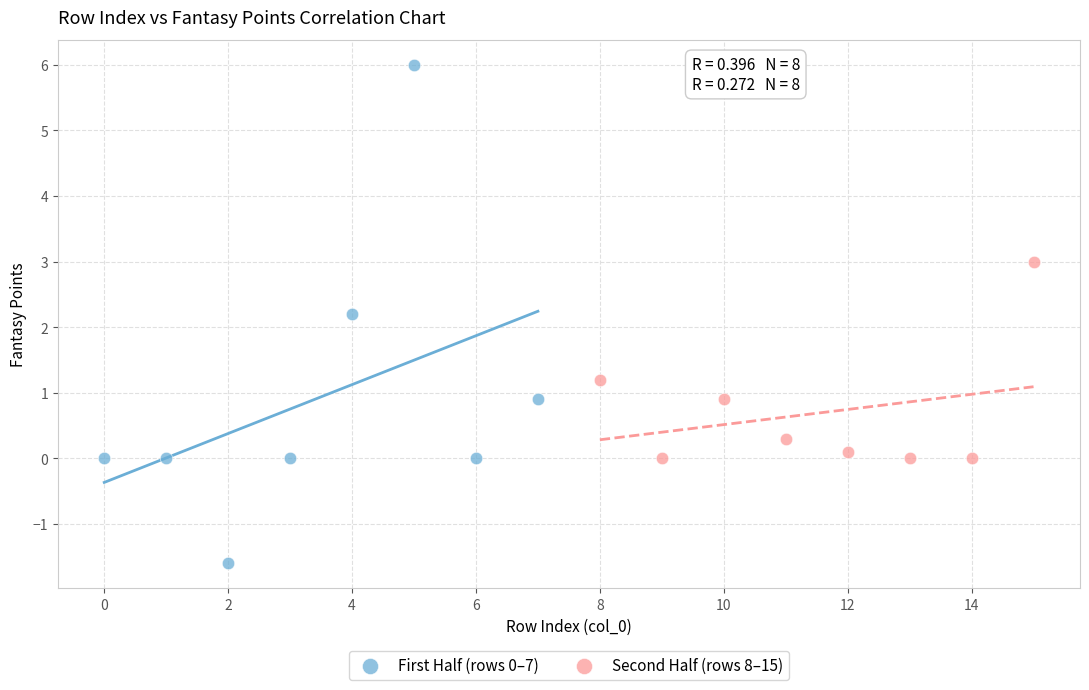

What are all the series names shown in the legend?

First Half (rows 0–7), Second Half (rows 8–15)